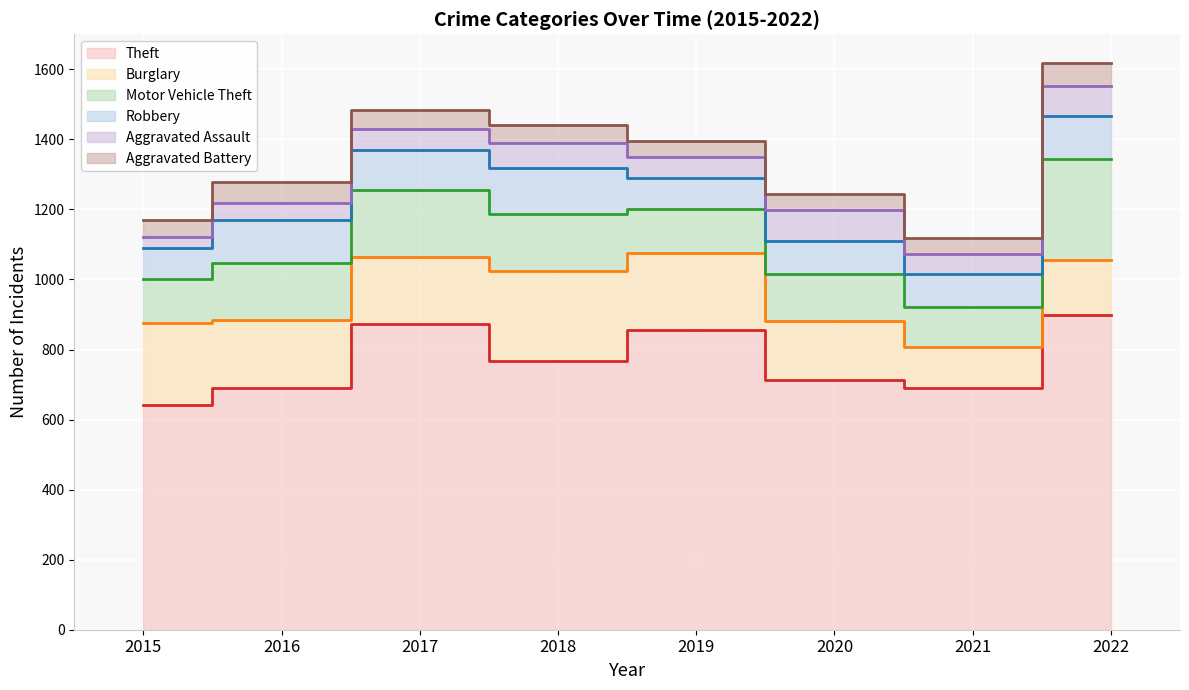

Count the number of data series in this chart.

6